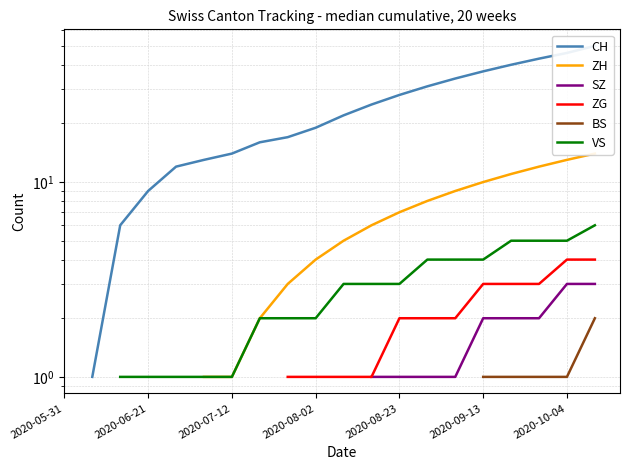

What is the spread (max minus min) of values at 14?

33.0